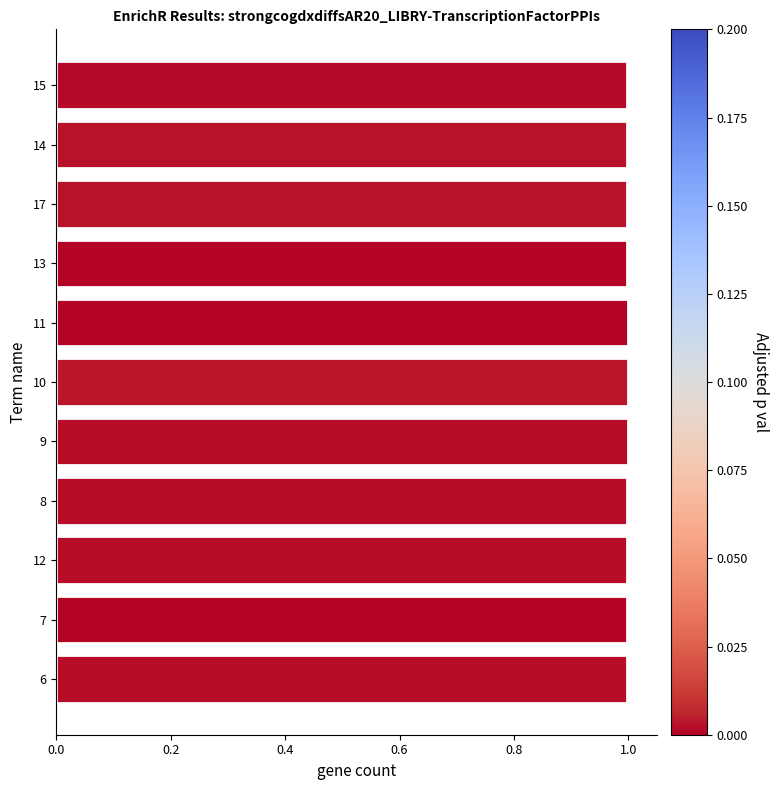

Is it true that the value at 8 is 1.0?

True